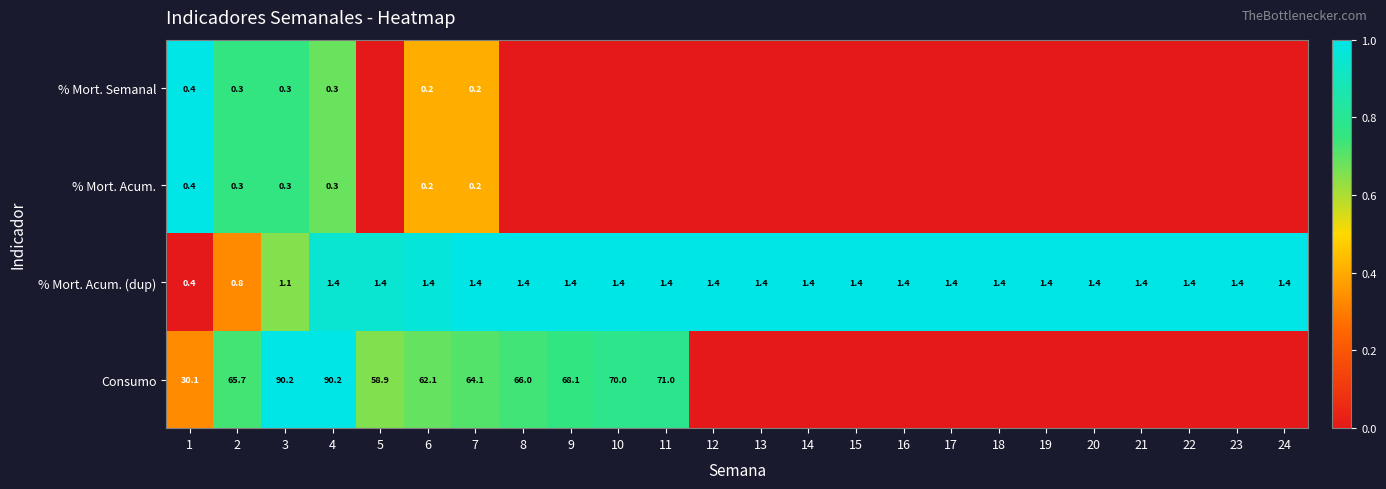

Which has a higher value, 3 or 11?

3